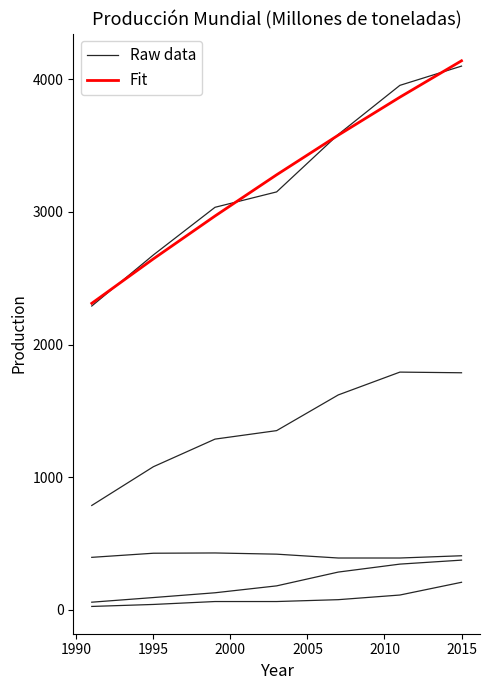

True or false: Fit and Raw data cross at least once.

False